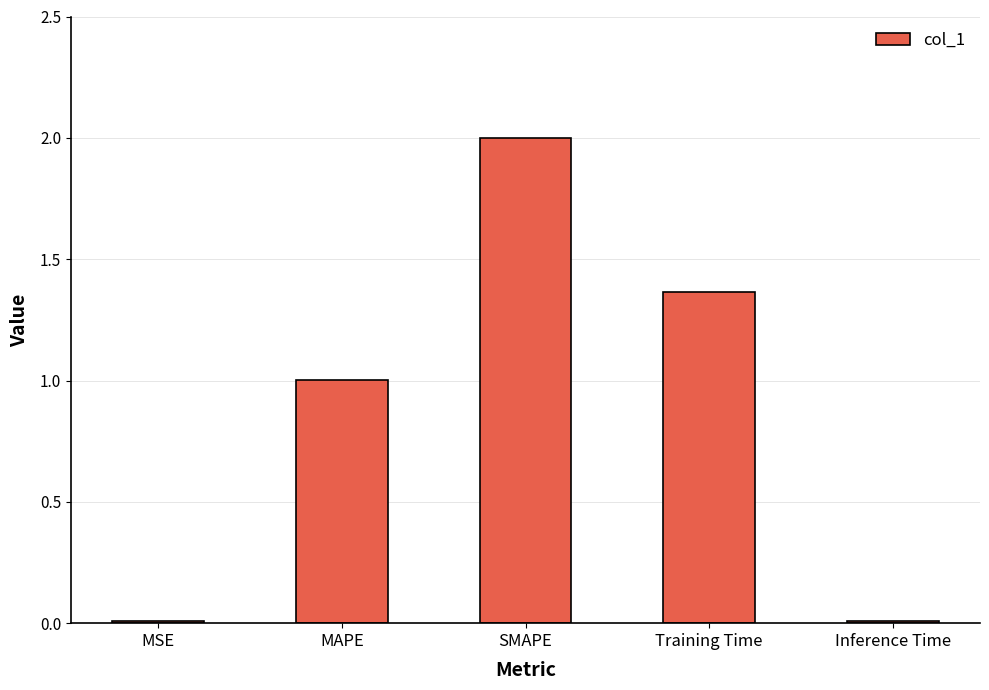

What is the change in value from SMAPE to Inference Time?

-2.0